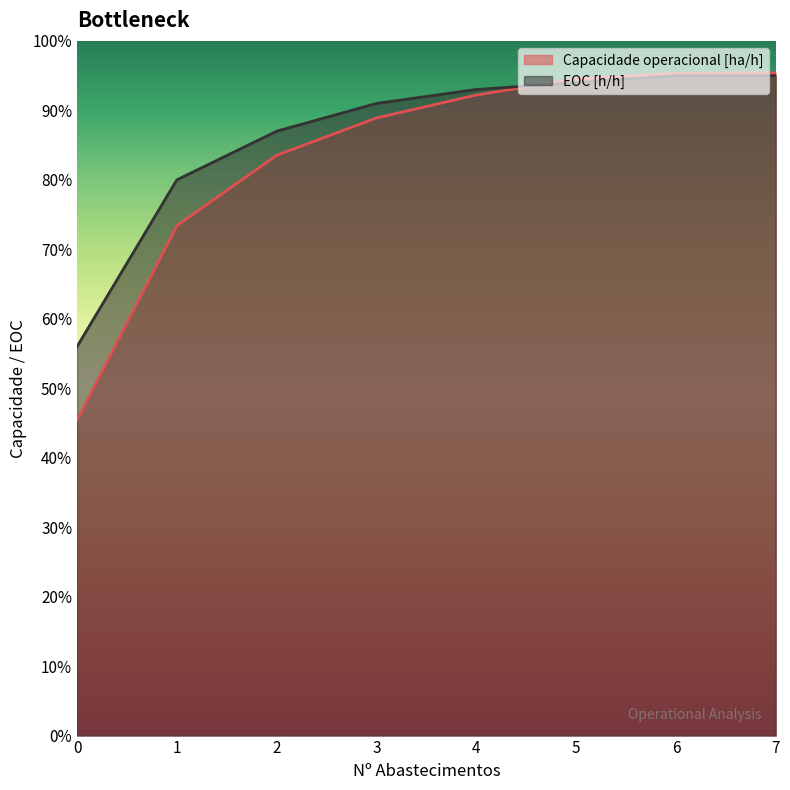

How many data points does each series have?

8